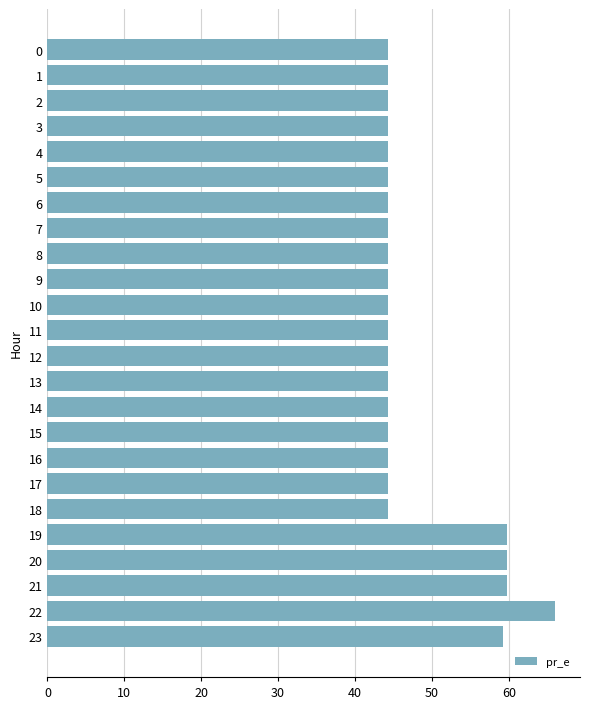

What is the difference between the maximum and minimum values?

21.7